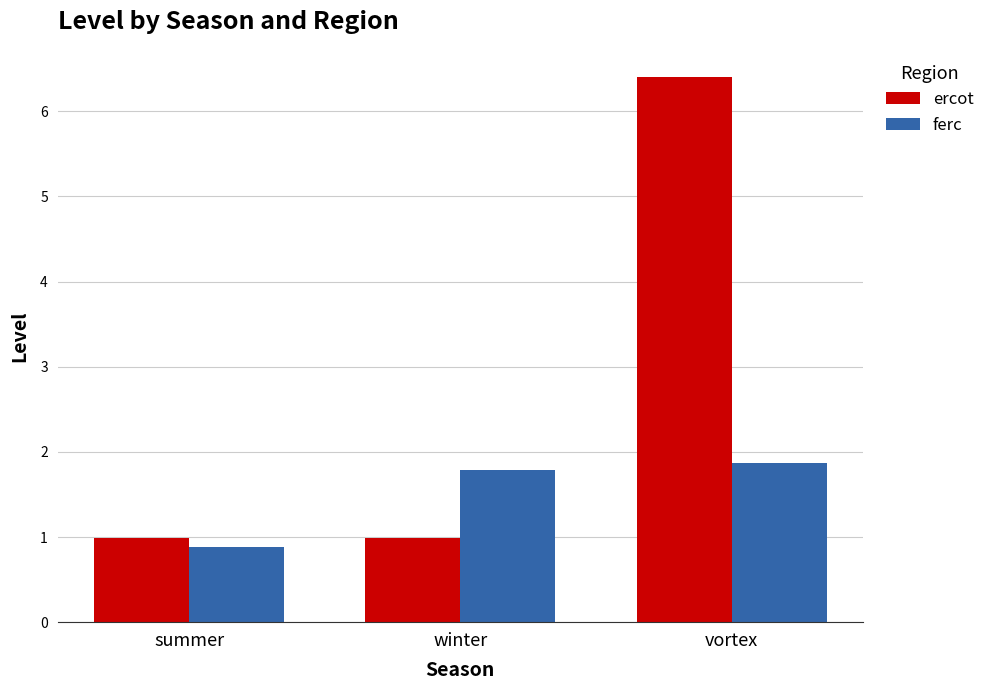

What is the sum of the ercot values at vortex and summer?

7.4